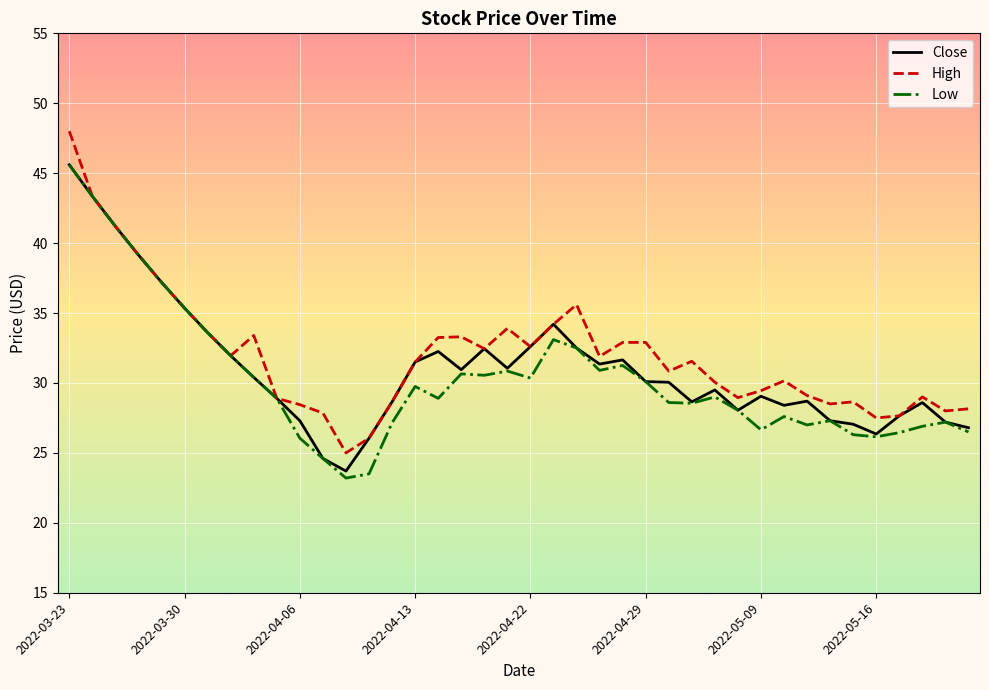

What is the maximum value shown in the chart?

48.0